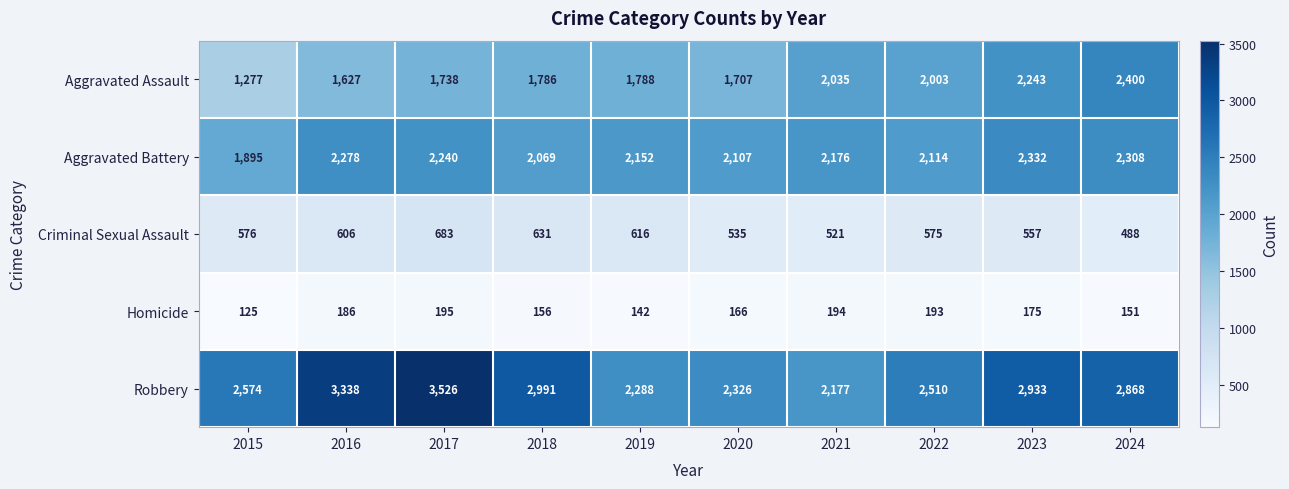

Which series changed the most between 2016 and 2021?

Robbery